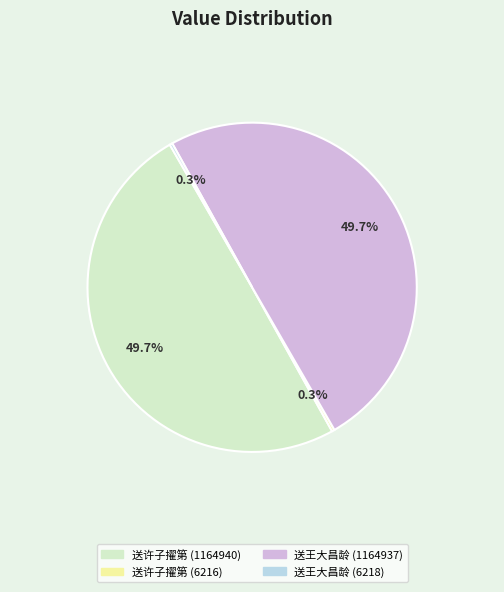

How much of the chart is everything except 送王大昌龄 (1164937)?

50.3%